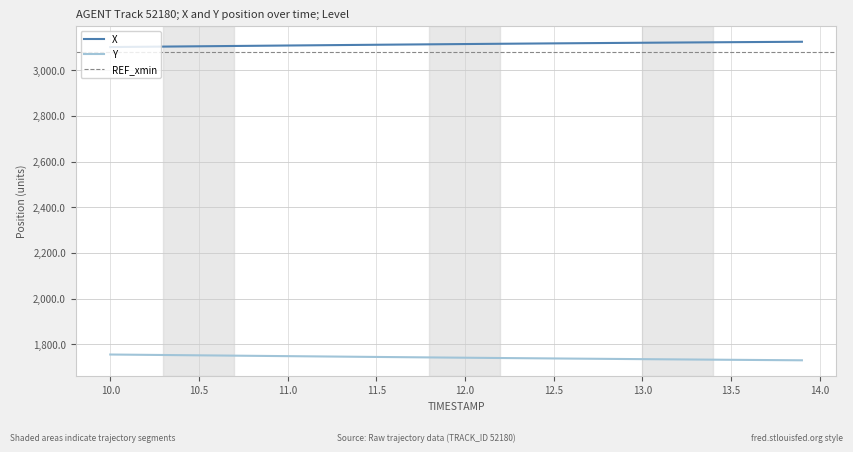

True or false: Y and X intersect in this chart.

False